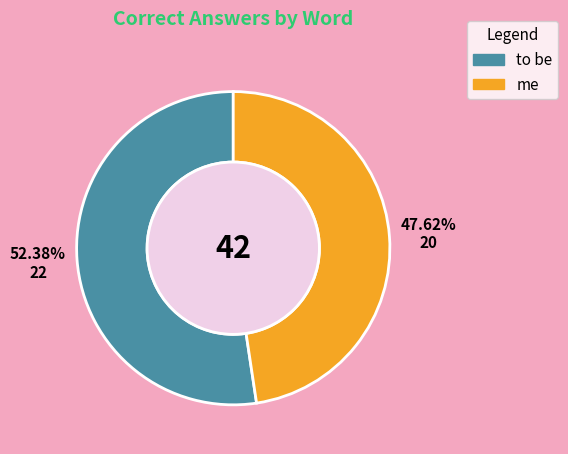

Rank the categories by value from highest to lowest.

to be, me